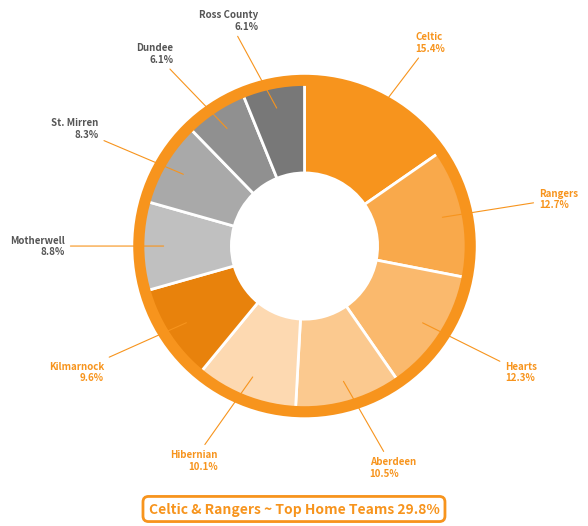

What percentage do Hibernian and Motherwell together represent?

18.9%